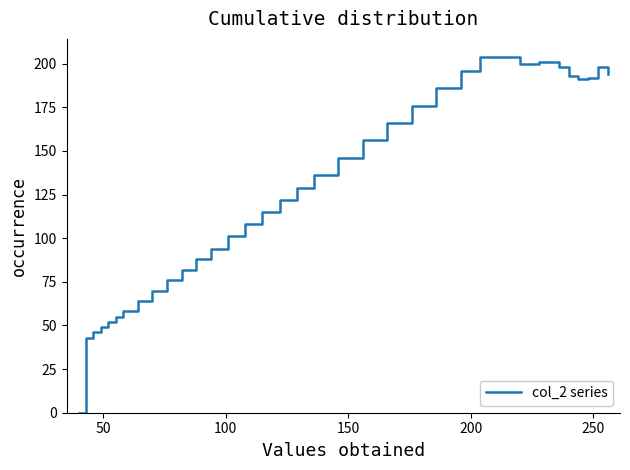

Reading left to right, what are all the values shown in this chart?

0	43	46	49	52	55	58	64	70	76	82	88	94	101	108	115	122	129	136	146	156	166	176	186	196	204	204	200	201	198	193	191	192	198	194